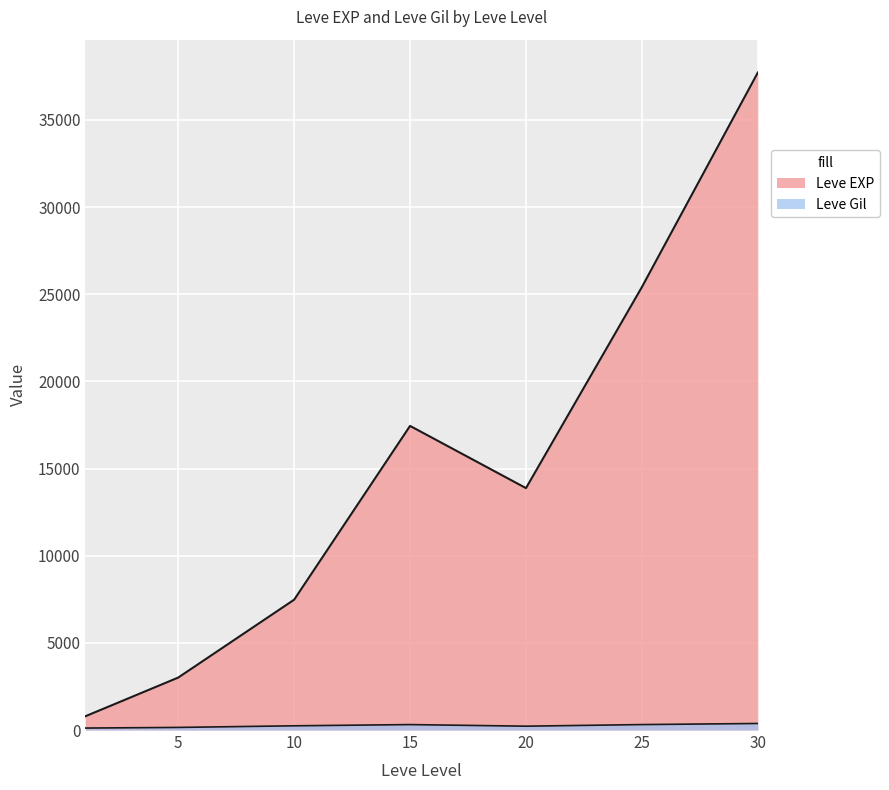

What is the difference between the maximum and minimum values in the Leve Gil series?

427